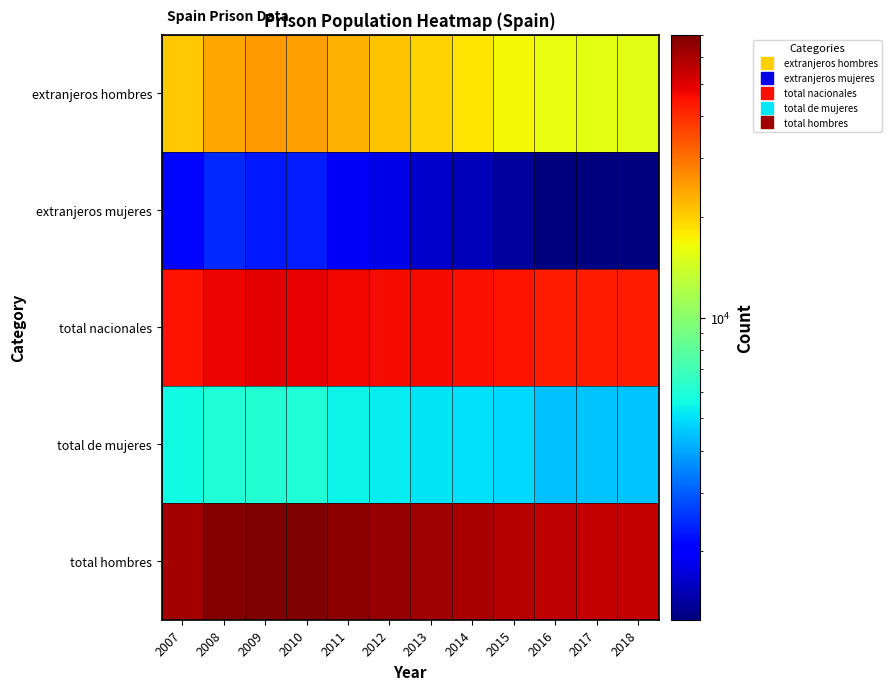

Count the number of data series in this chart.

5